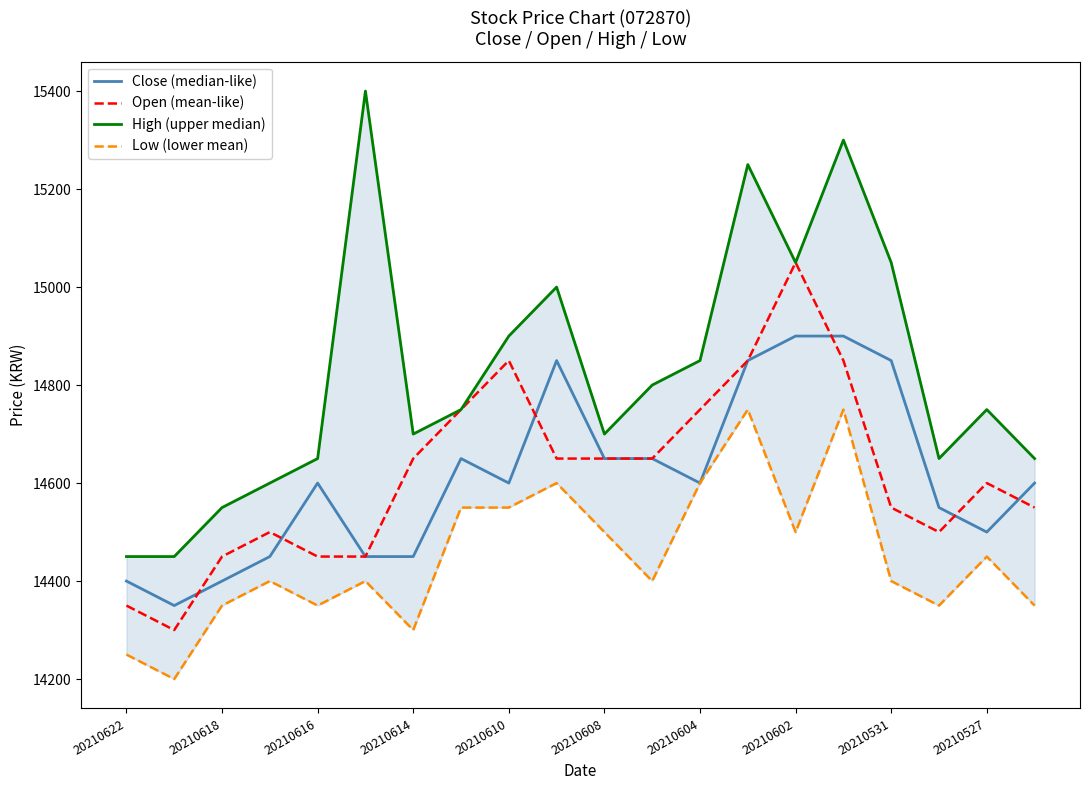

At which label does Open (mean-like) reach its peak?

20210602